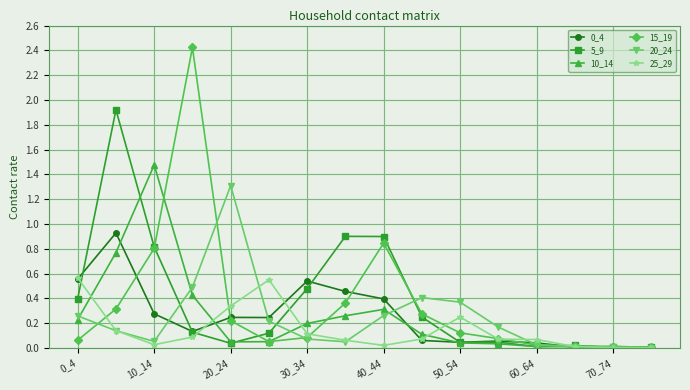

Which series has the largest range (max minus min)?

15_19